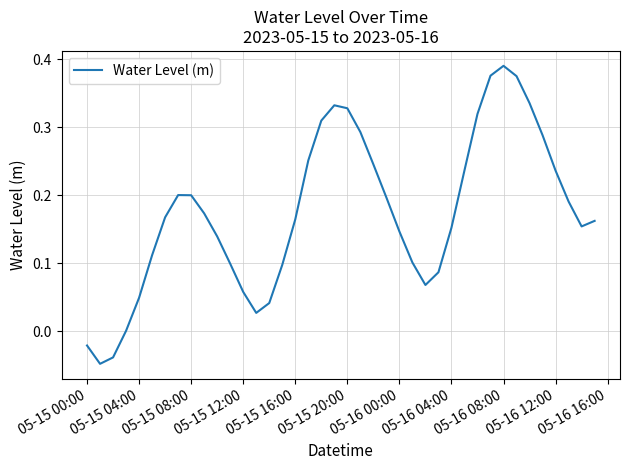

How many points are higher than both their immediate neighbors (excluding endpoints)?

3